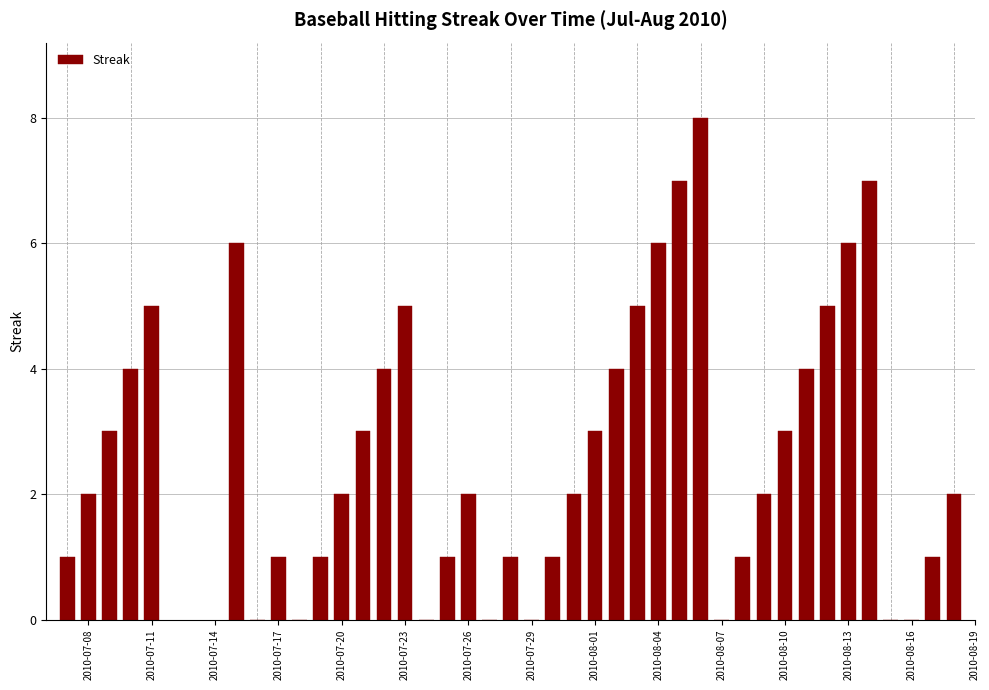

What is the sum of all values?

108